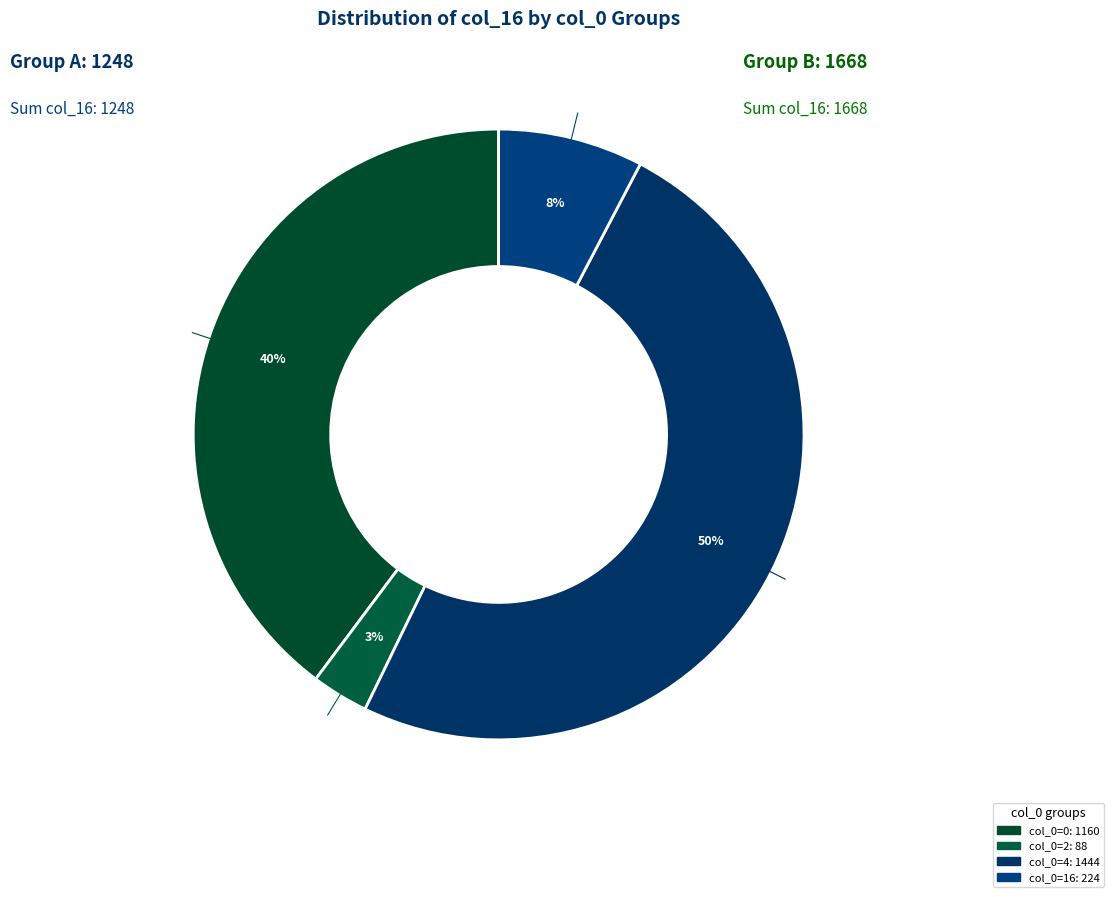

Does 36 represent more than half of the total?

No